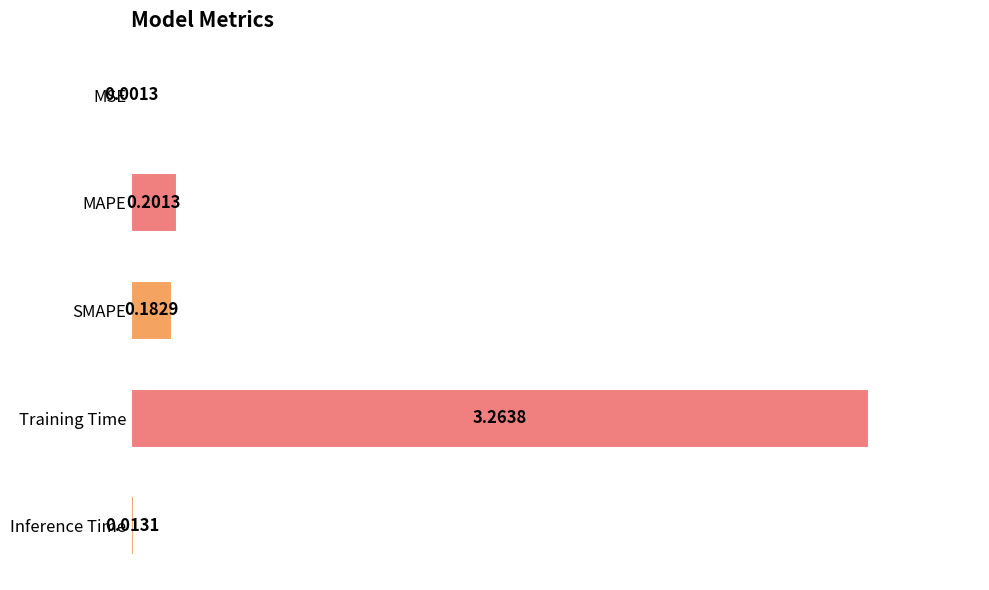

Between Inference Time and MAPE, which is larger?

MAPE